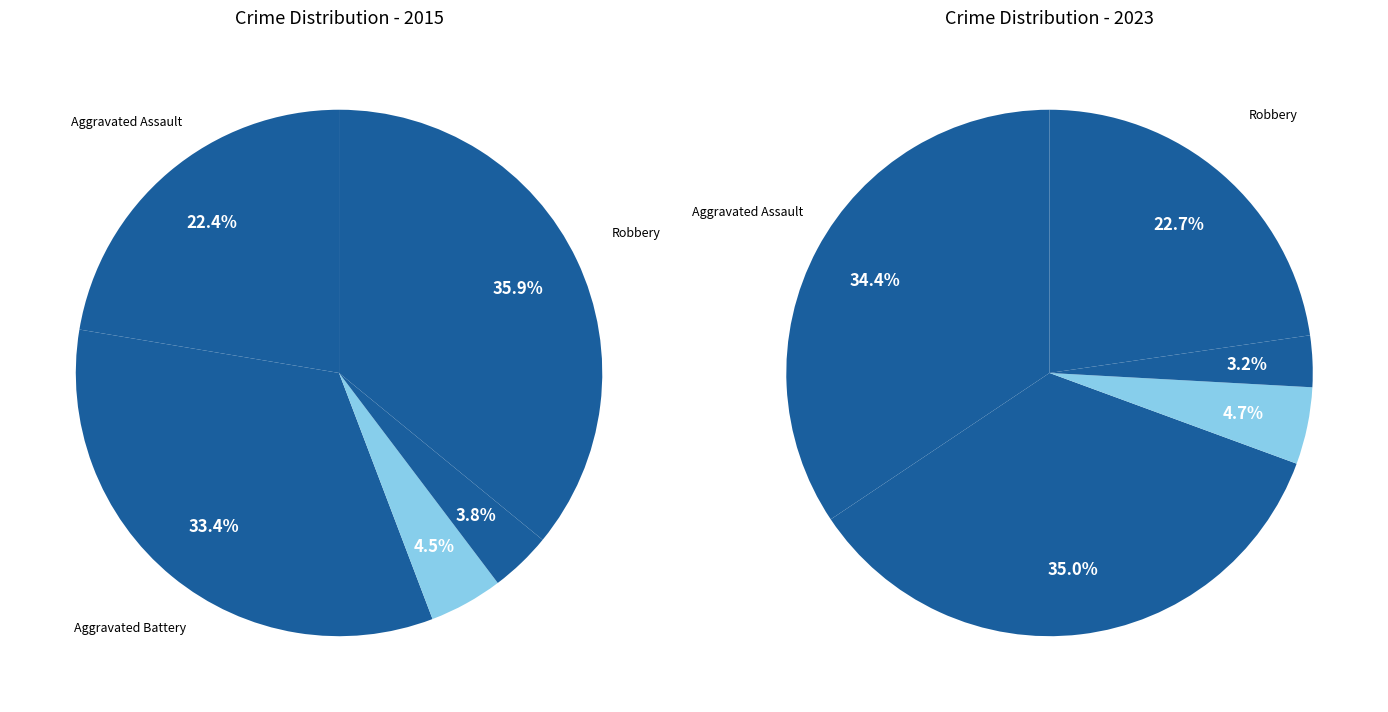

Which series has the widest spread of values?

values_2015